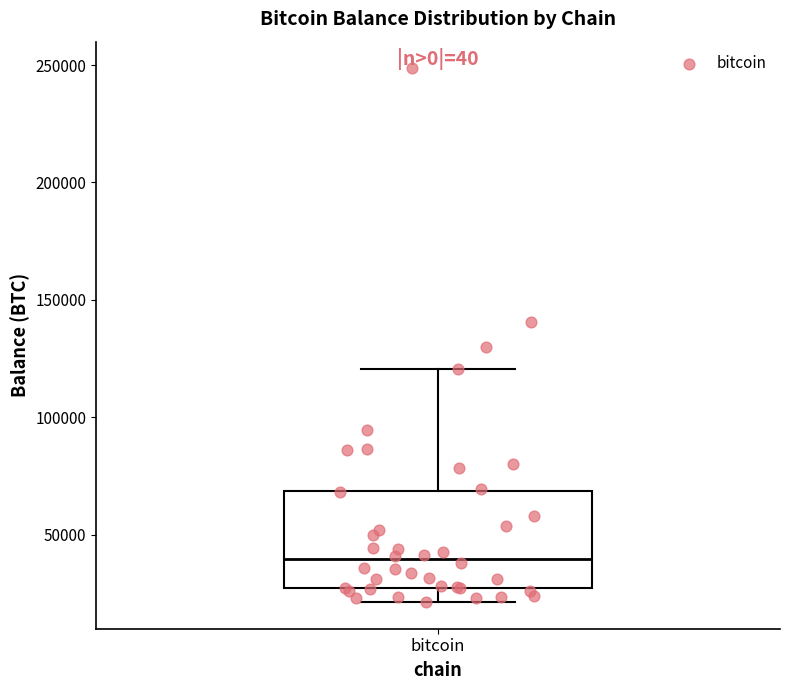

Where does the upper whisker of the box for bitcoin end on the y-axis? The values are not printed on the chart, so give them approximately, as read against the axis.

120000